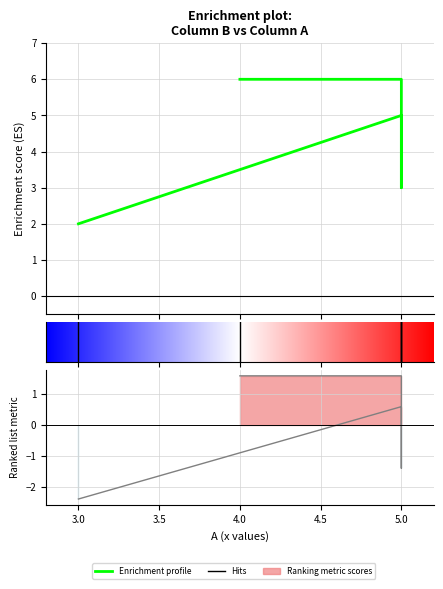

What is the ratio of the value at 3 to the value at 5?

0.3